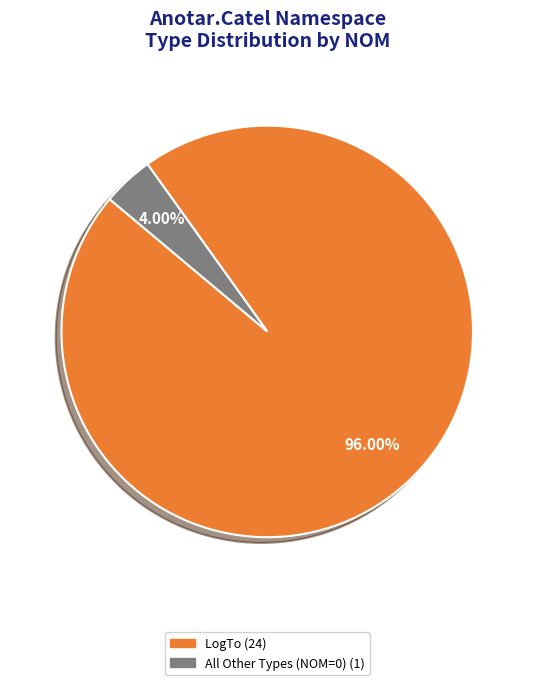

Is there any slice that represents more than half of the pie?

Yes